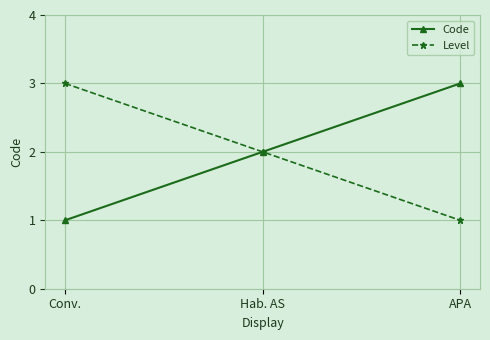

At APA, list the series in order from largest to smallest.

Code, Level